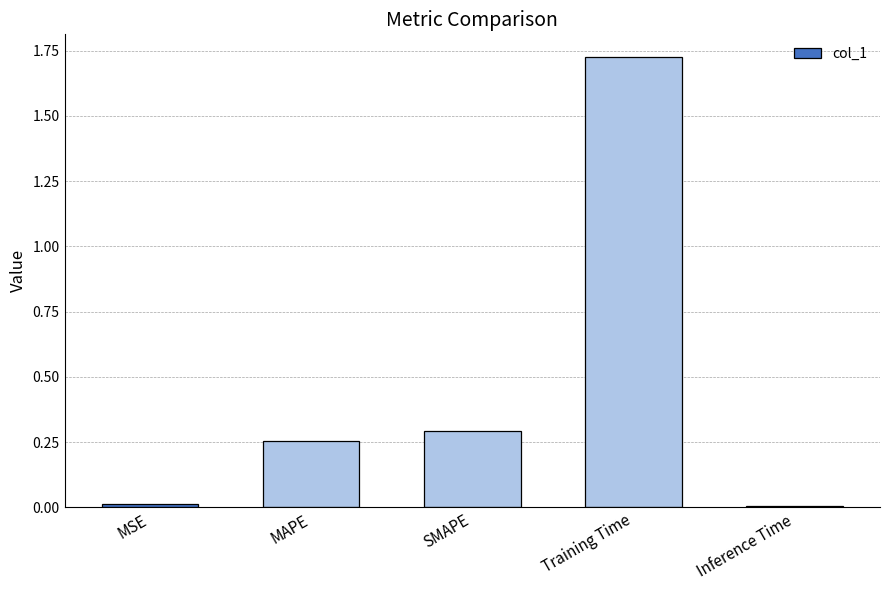

How many bars are there in total?

5